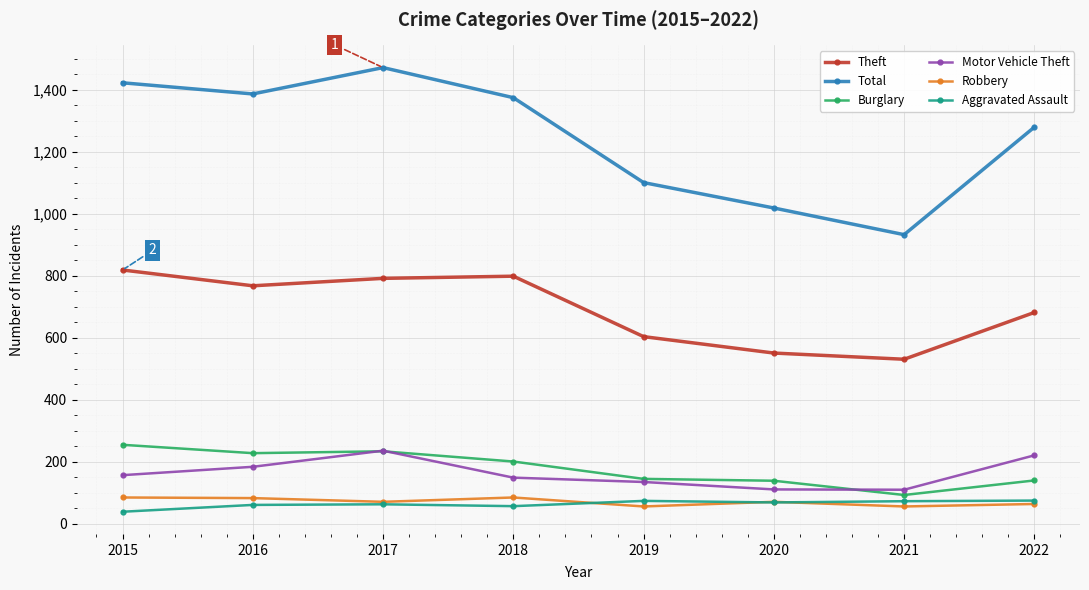

How many data points does each series have?

8